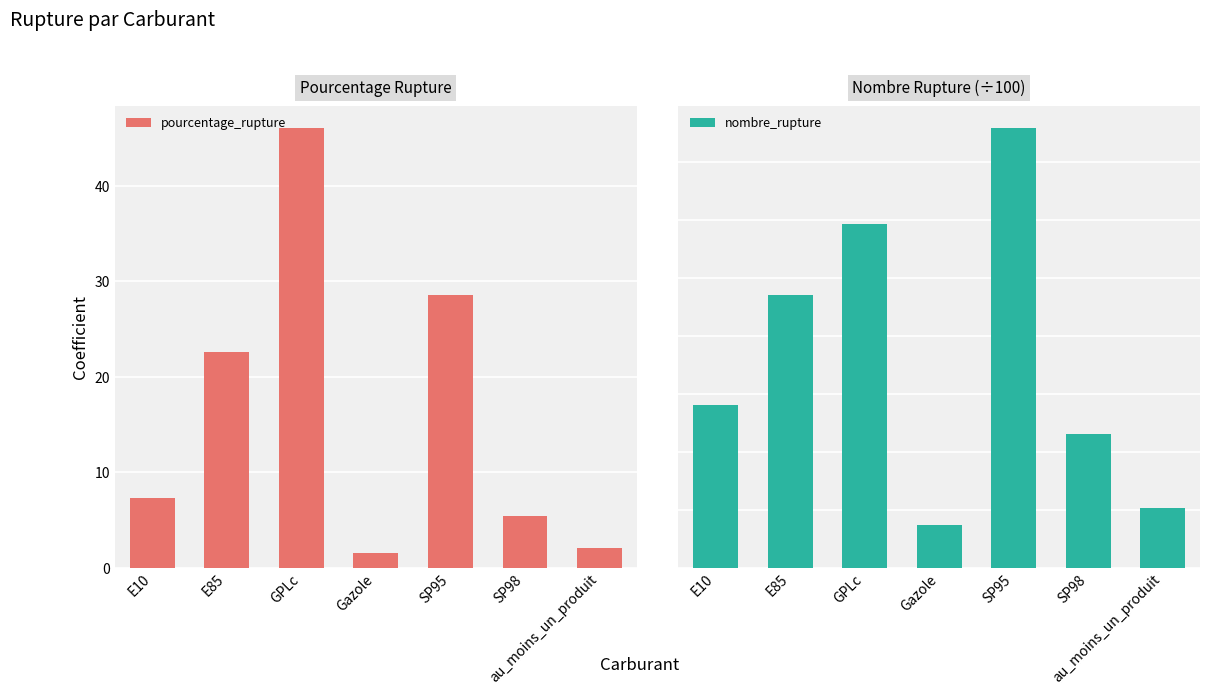

At which label does nombre_rupture first exceed 5?

E10